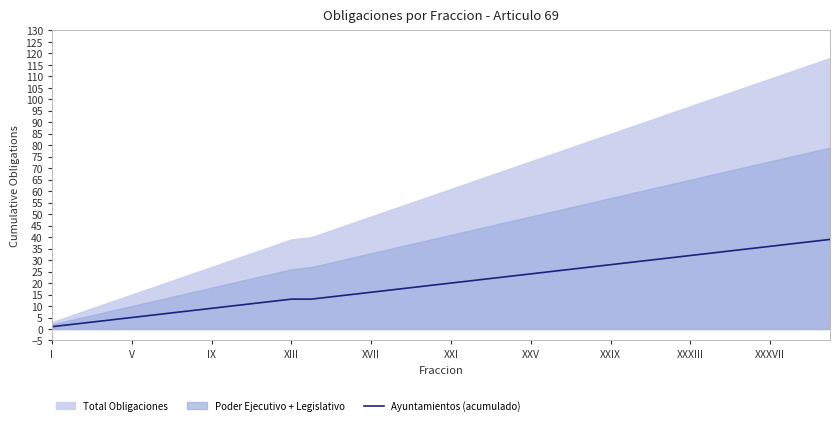

The value of Ayuntamientos (acumulado) at XIII is 3. True or false?

False